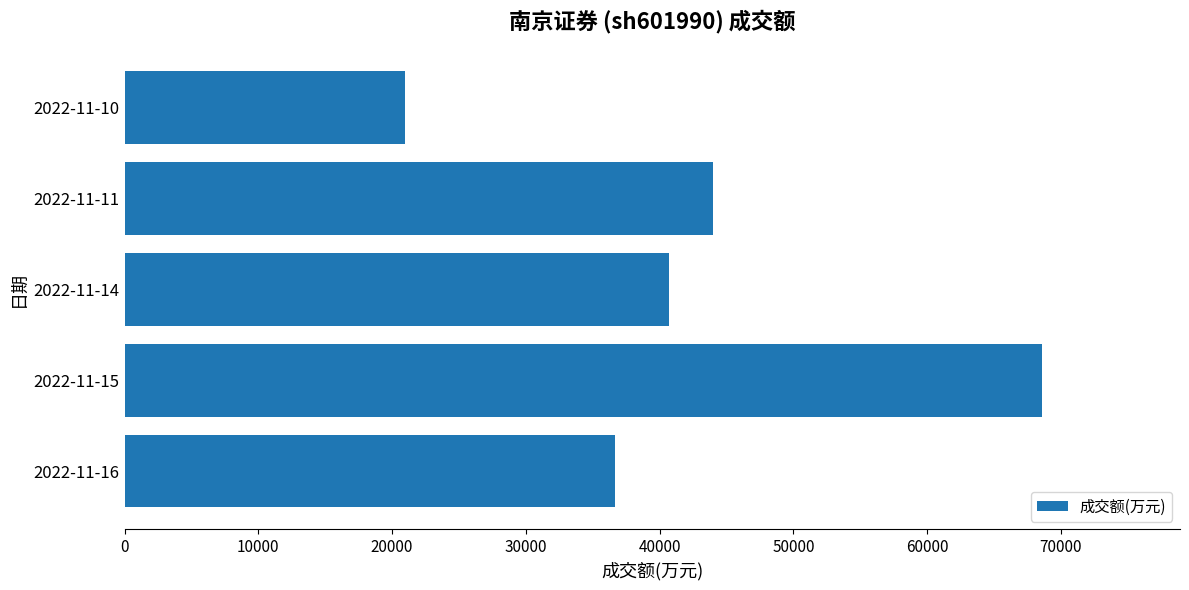

Reading top to bottom, extract all data points from this chart.

20932	43955	40679	68610	36685